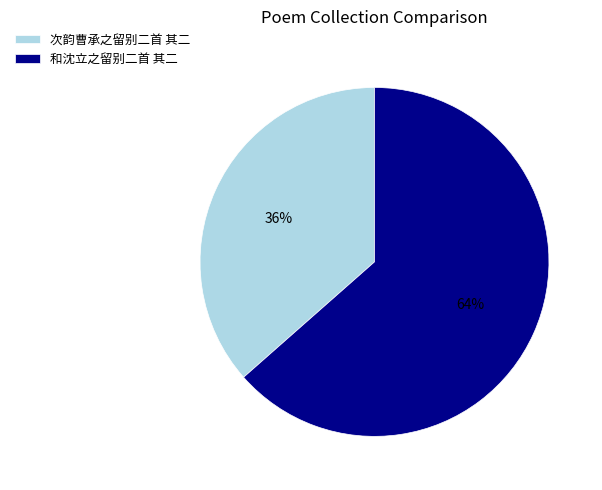

Between 和沈立之留别二首 其二 and 次韵曹承之留别二首 其二, which is larger?

和沈立之留别二首 其二